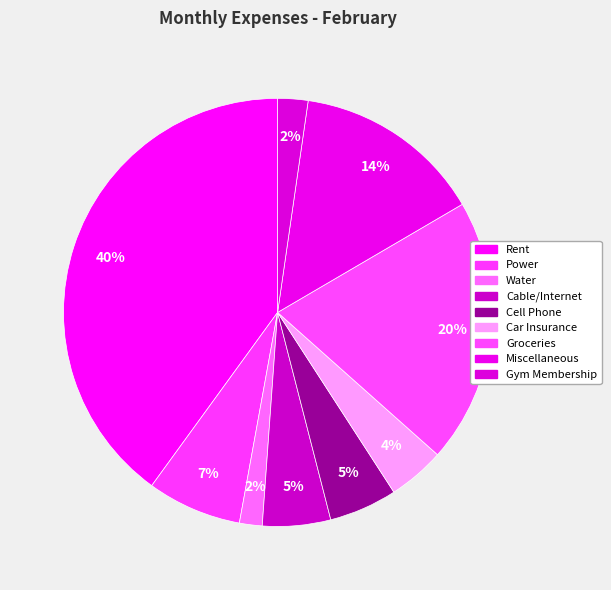

True or false: Gym Membership accounts for 9% of the total.

False